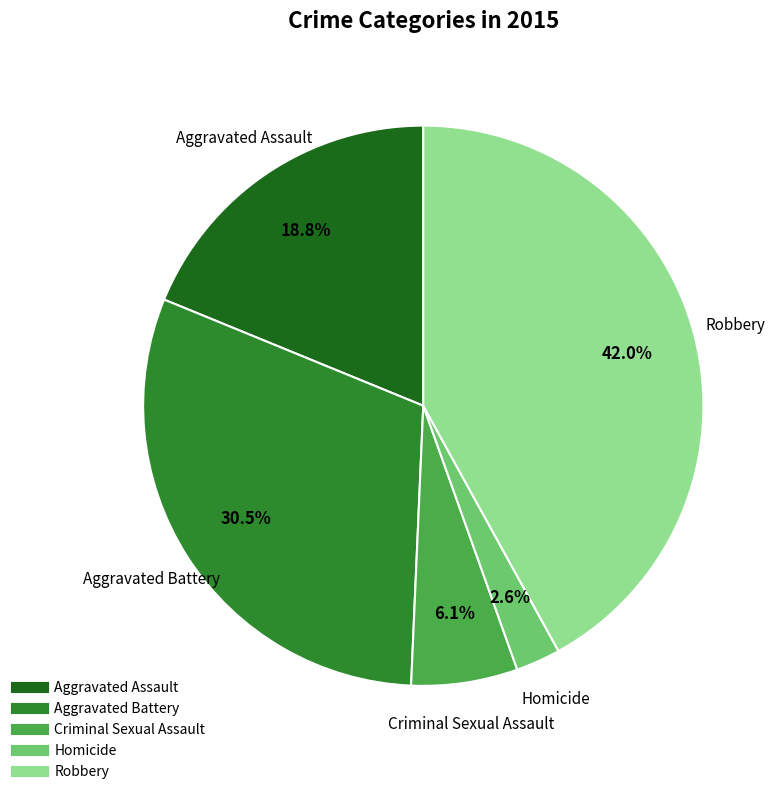

Is it true that Aggravated Assault is 29% of the pie?

False